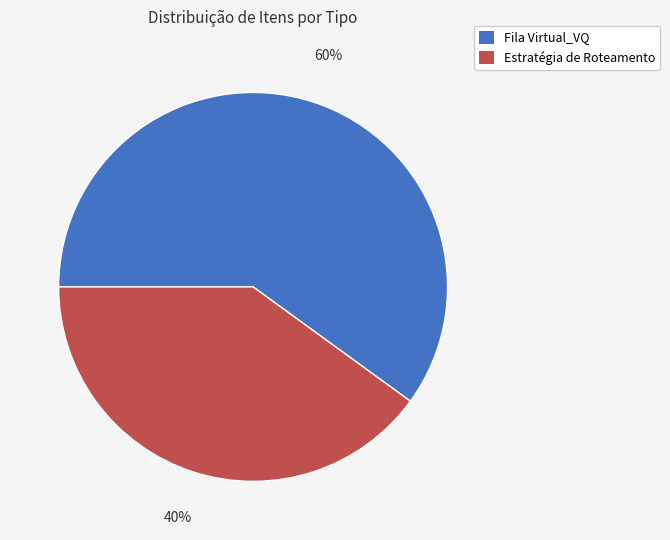

To the nearest percent, what percentage of the pie is Estratégia de Roteamento?

40%